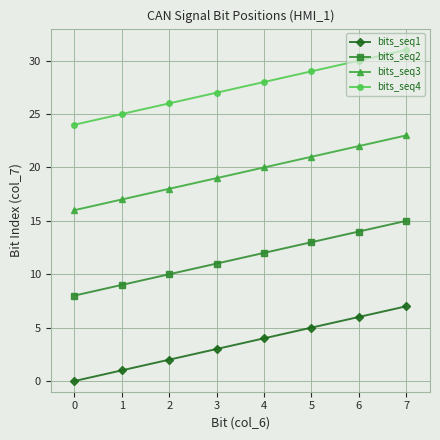

True or false: bits_seq2 and bits_seq4 cross at least once.

False